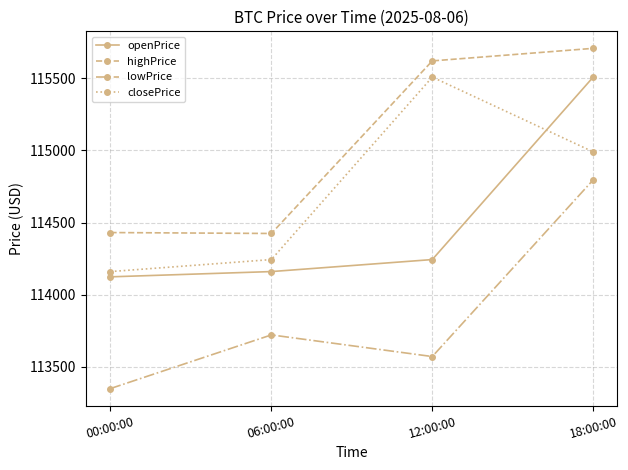

Is it true that lowPrice equals 167218.0 at 18:00:00?

False